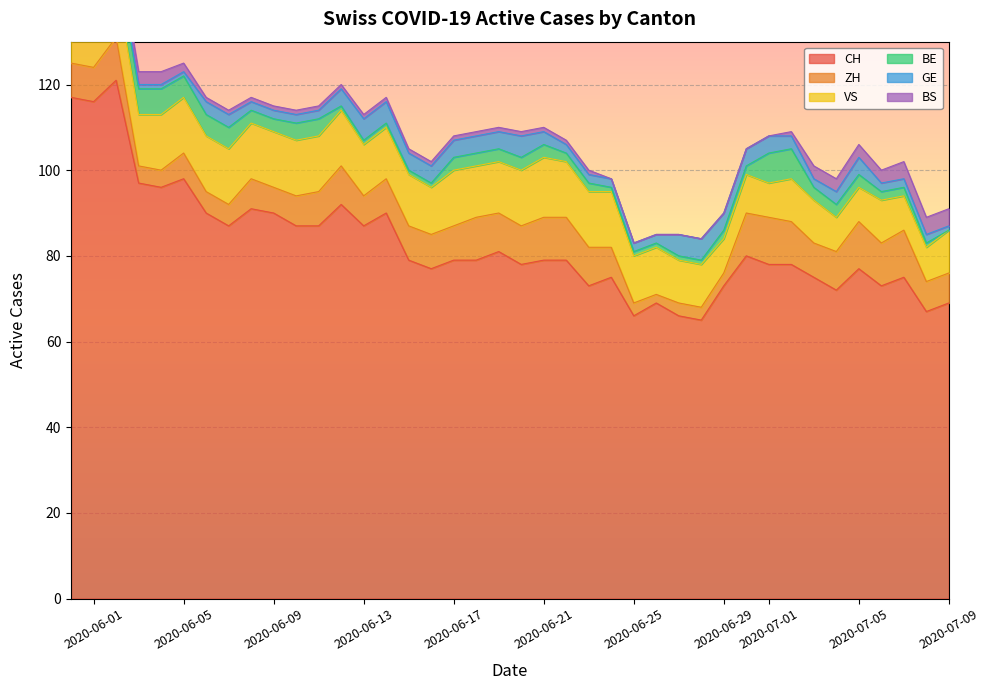

In ZH, how many points are higher than both neighbors (excluding endpoints)?

8